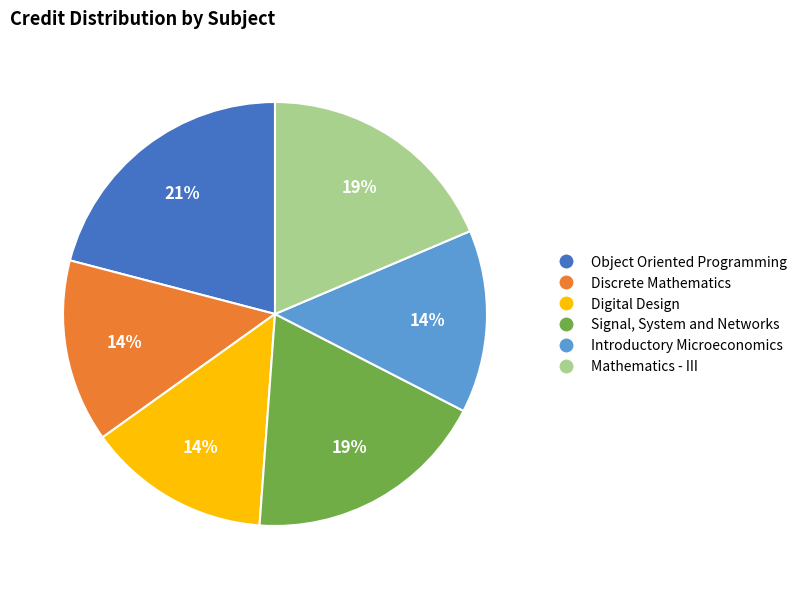

Does any single category account for the majority?

No